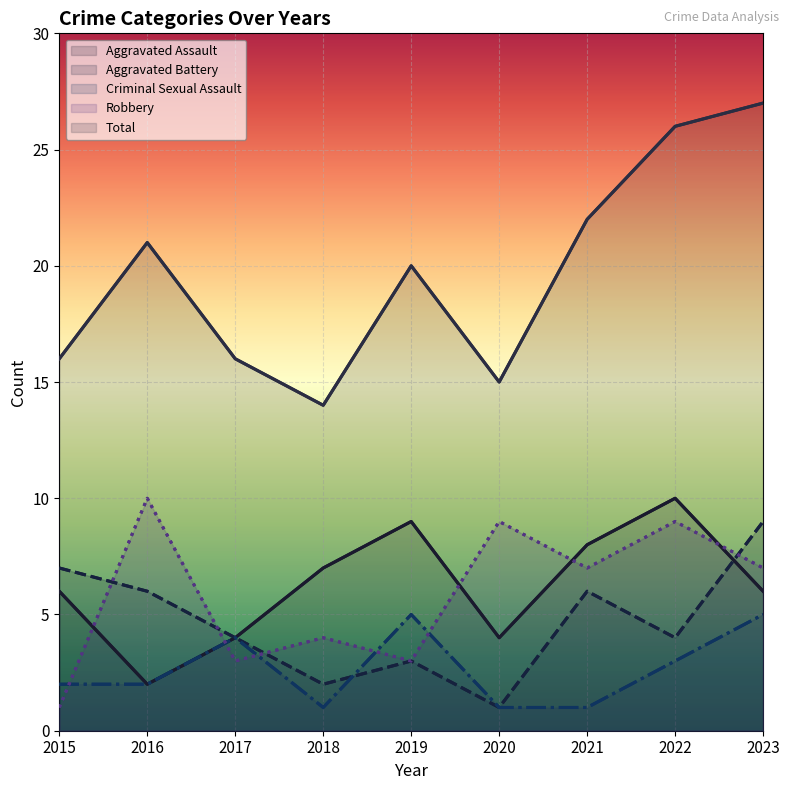

True or false: Robbery has a value of 2 at 2021.

False